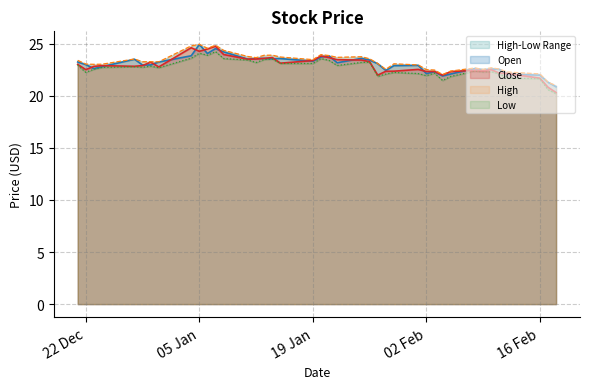

Rank the series at 2020-12-21 from highest to lowest value.

High, Open, Close, Low